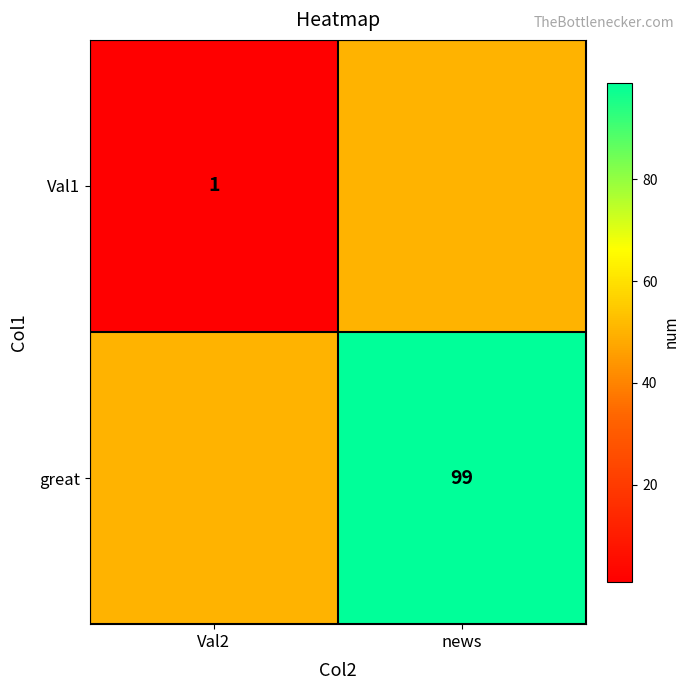

True or false: Val1 has a value of 1 at Val2.

True